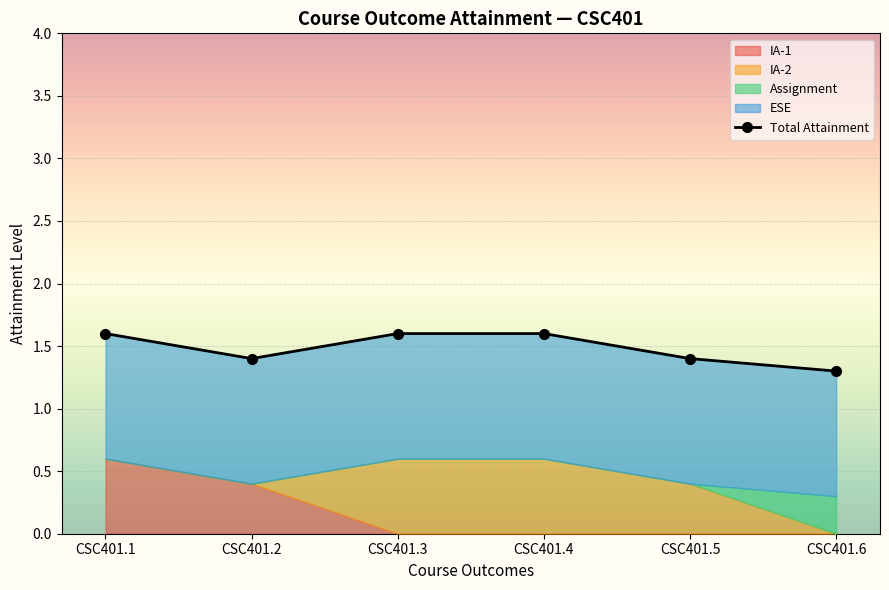

How many lines are shown in the chart?

1